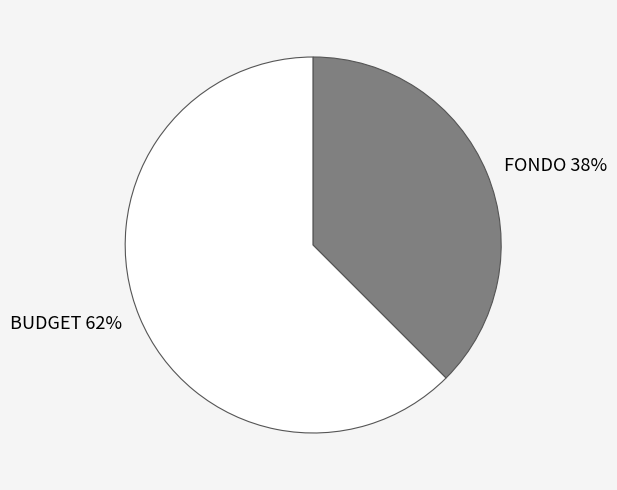

Between FONDO and BUDGET, which is larger?

BUDGET